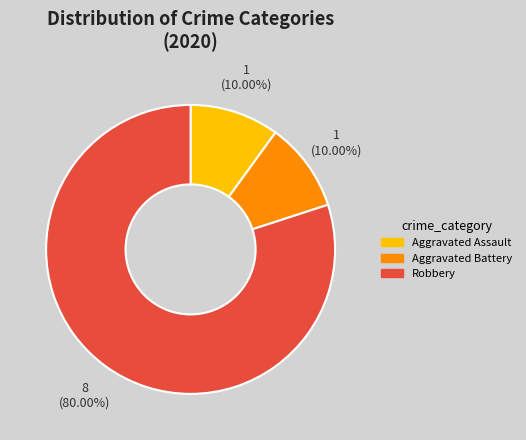

True or false: Aggravated Battery accounts for 10% of the total.

True